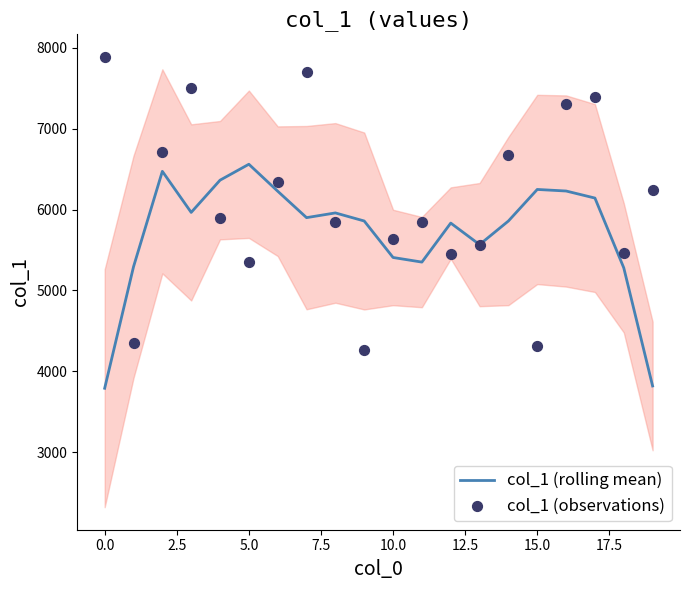

Which series contains the lowest Y value?

col_1 (rolling mean)